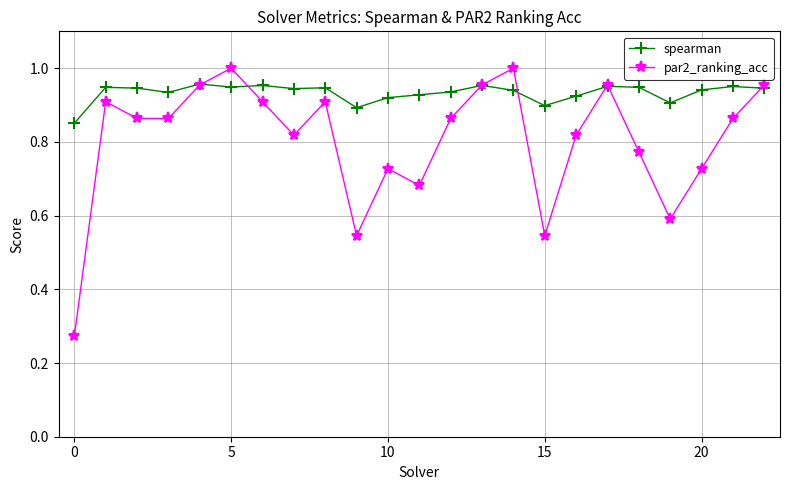

At how many categories does at least one series exceed 0?

23